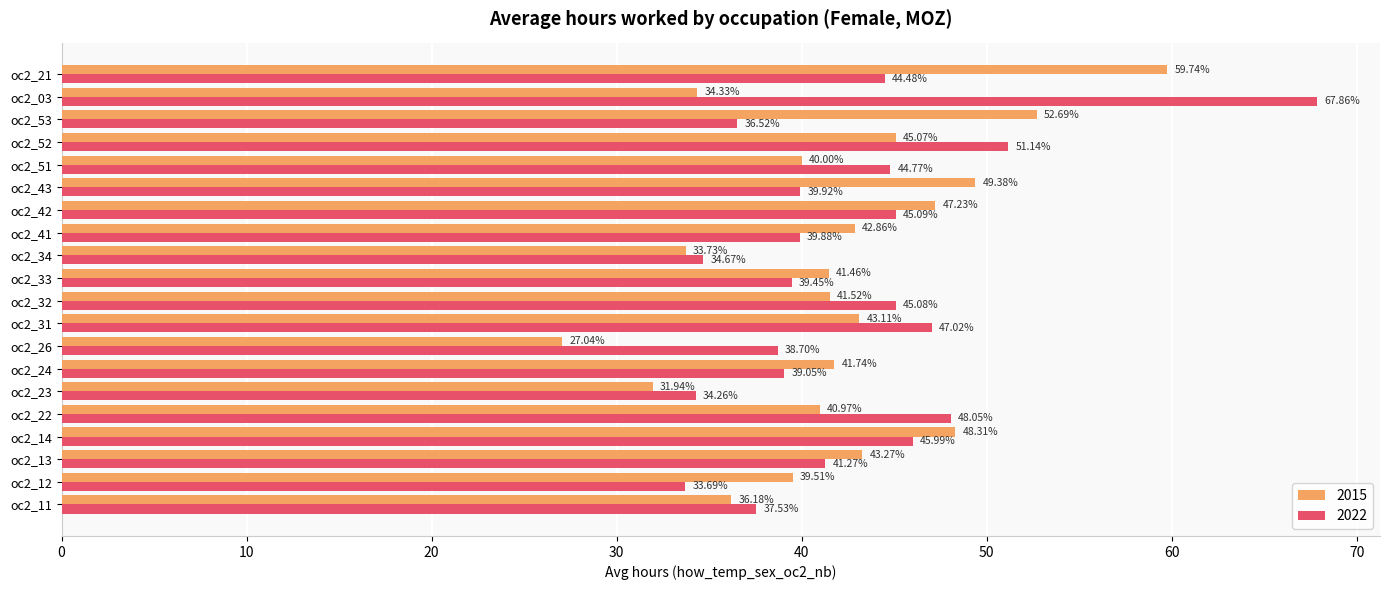

What is the spread (max minus min) of values at oc2_26?

11.7